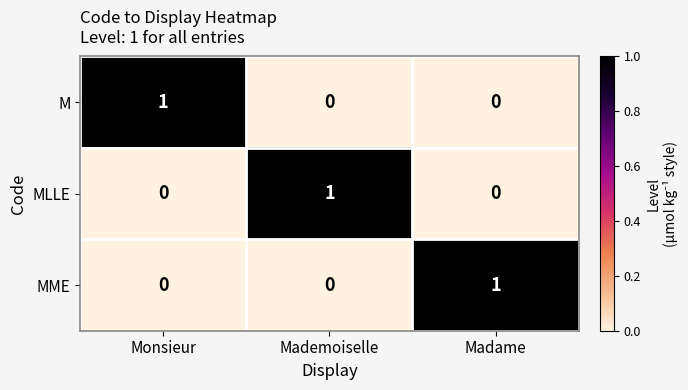

At which label does MME reach its peak?

Madame